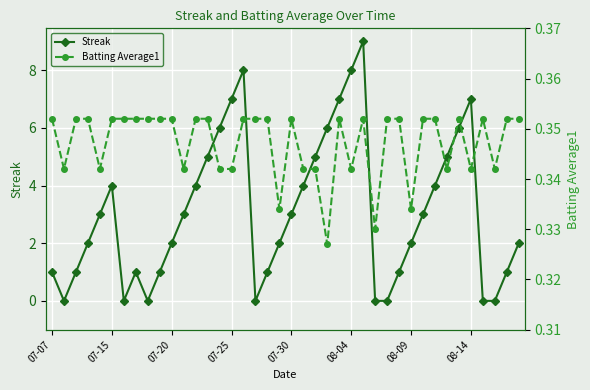

Count the Batting Average1 values in the range 0 to 1.

40